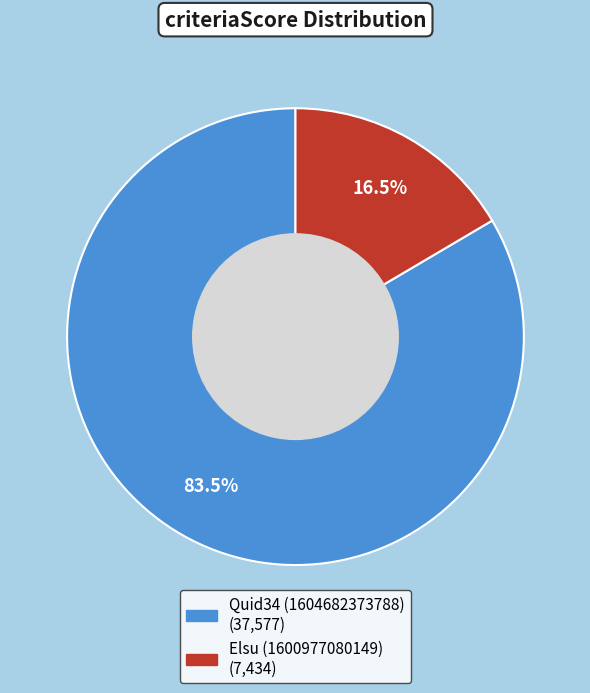

Which slice represents more than half of the pie?

Quid34 (1604682373788)